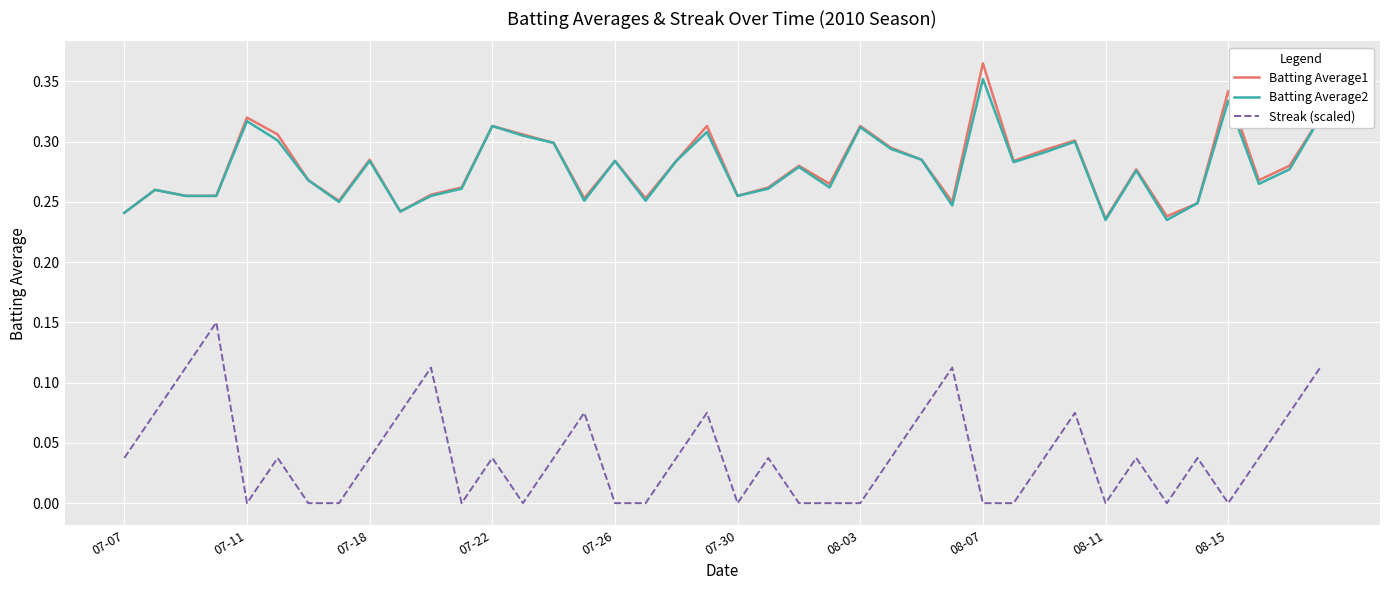

True or false: Batting Average1 and Streak (scaled) cross at least once.

False